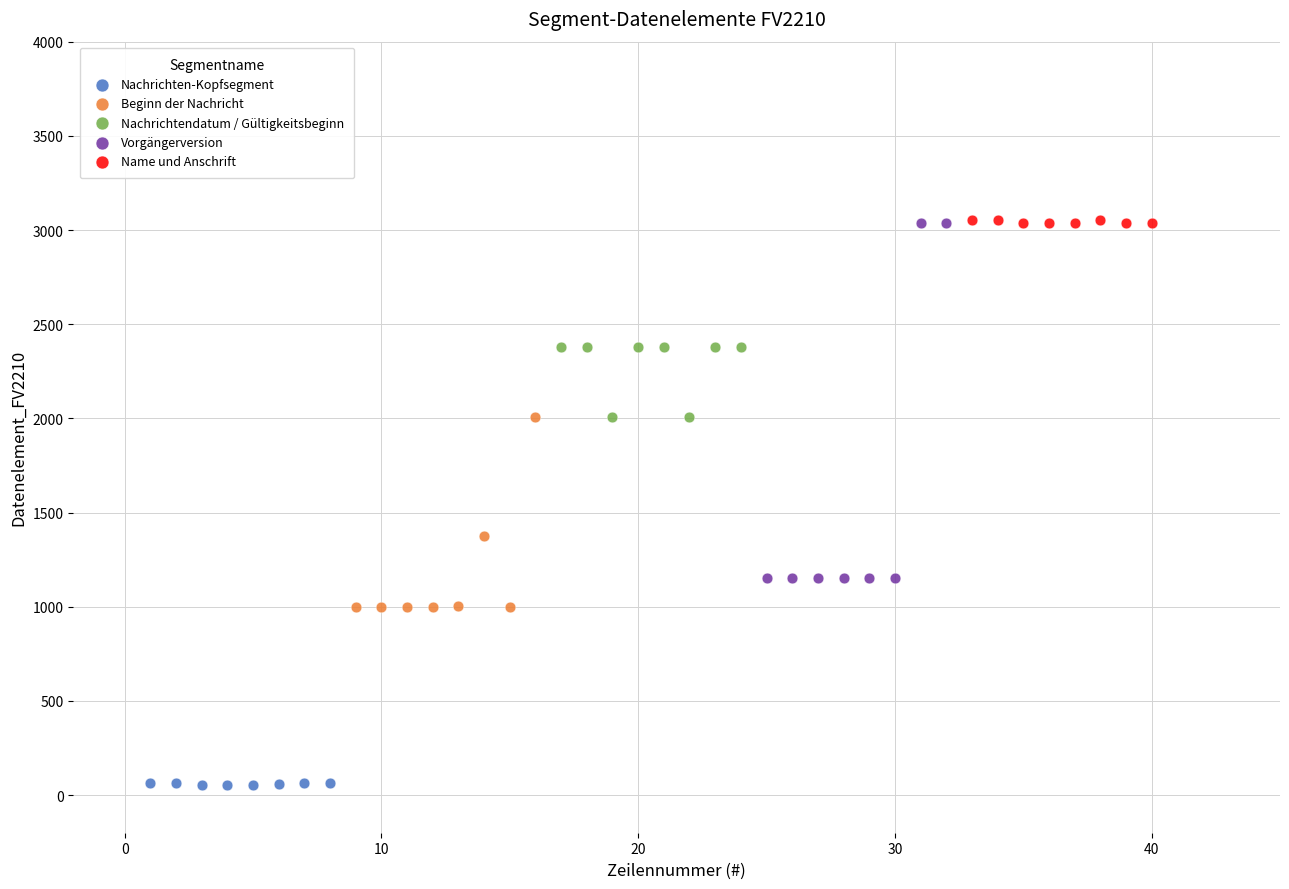

What are all the series names shown in the legend?

Nachrichten-Kopfsegment, Beginn der Nachricht, Nachrichtendatum / Gültigkeitsbeginn, Vorgängerversion, Name und Anschrift